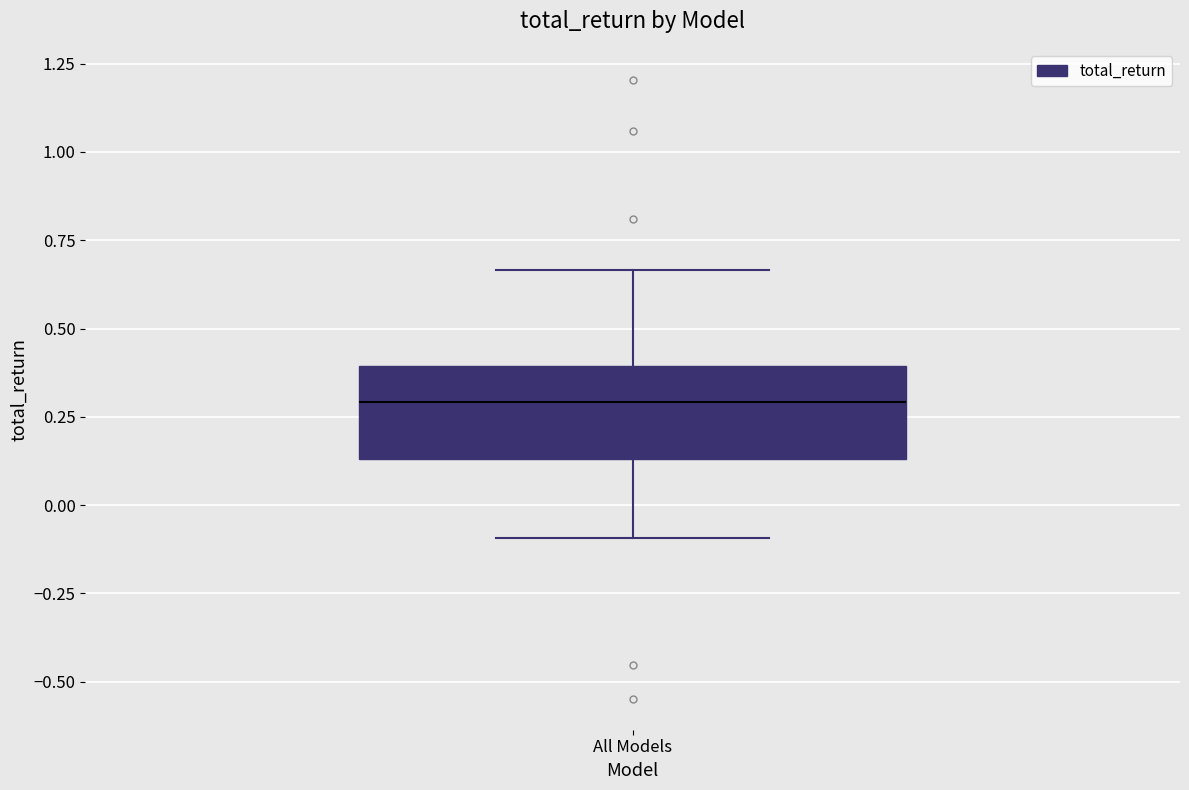

Where is the upper edge of the box for All Models on the y-axis? The values are not printed on the chart, so give them approximately, as read against the axis.

0.40